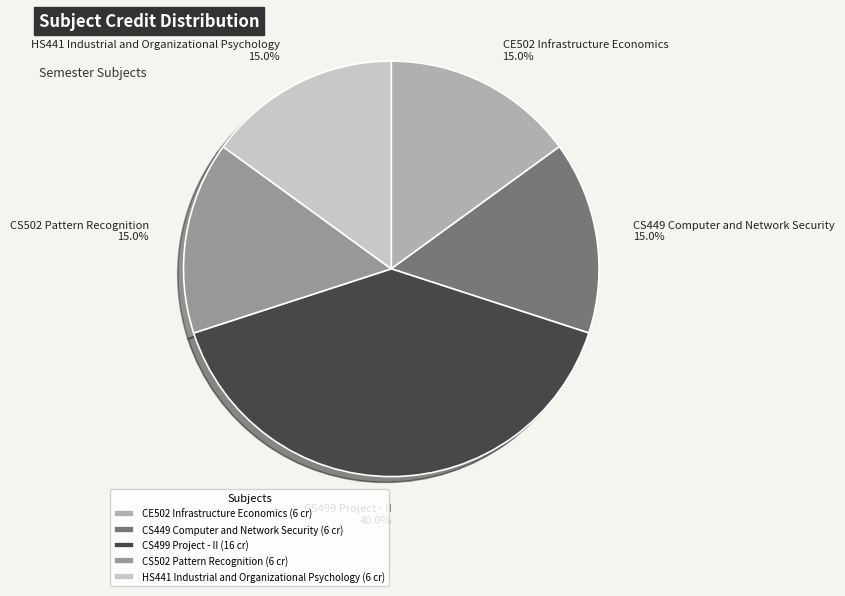

Count the number of slices in the pie.

5